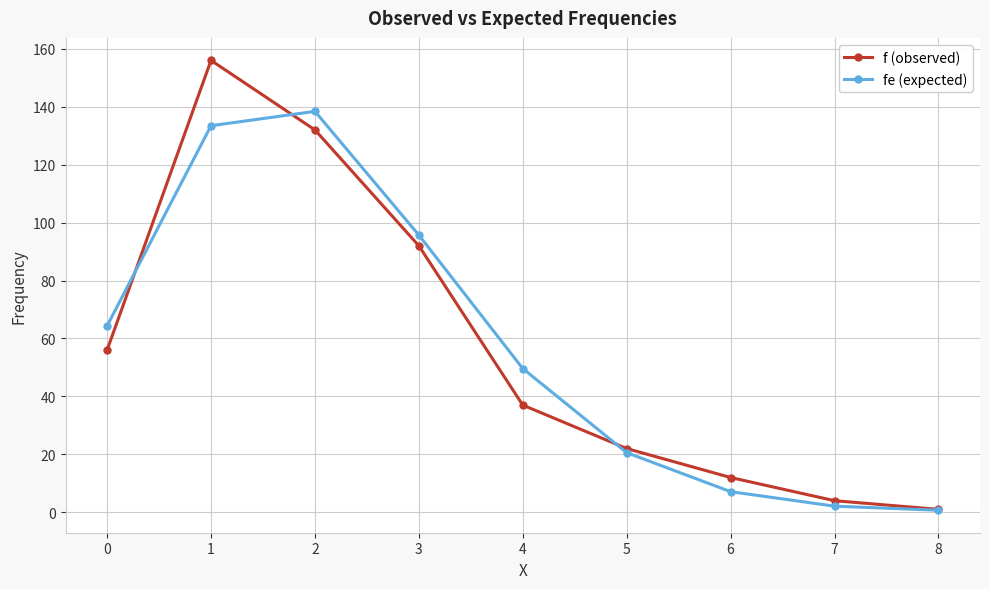

Which series changed the most between 5 and 8?

f (observed)